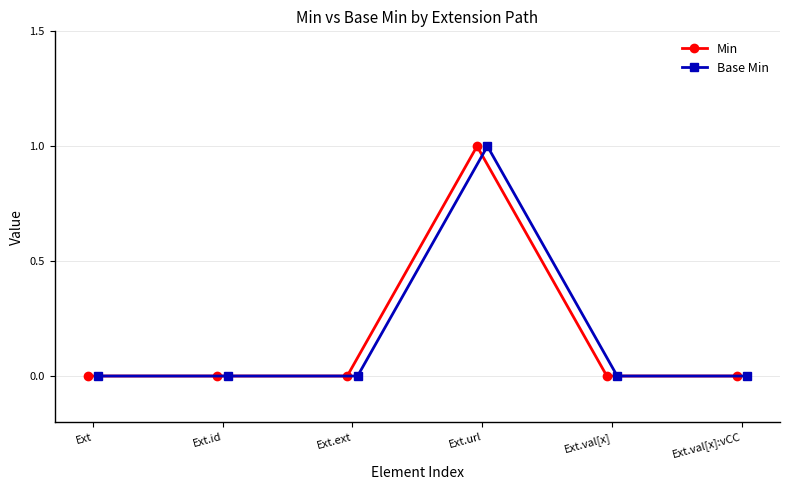

Count the Min values in the range 0 to 1.

6